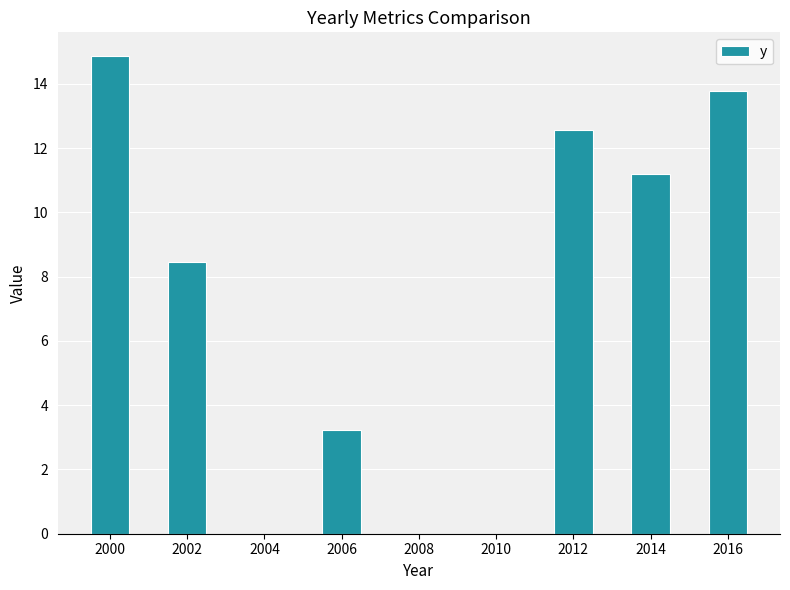

The chart shows a value of 8.5 at 2002. True or false?

True